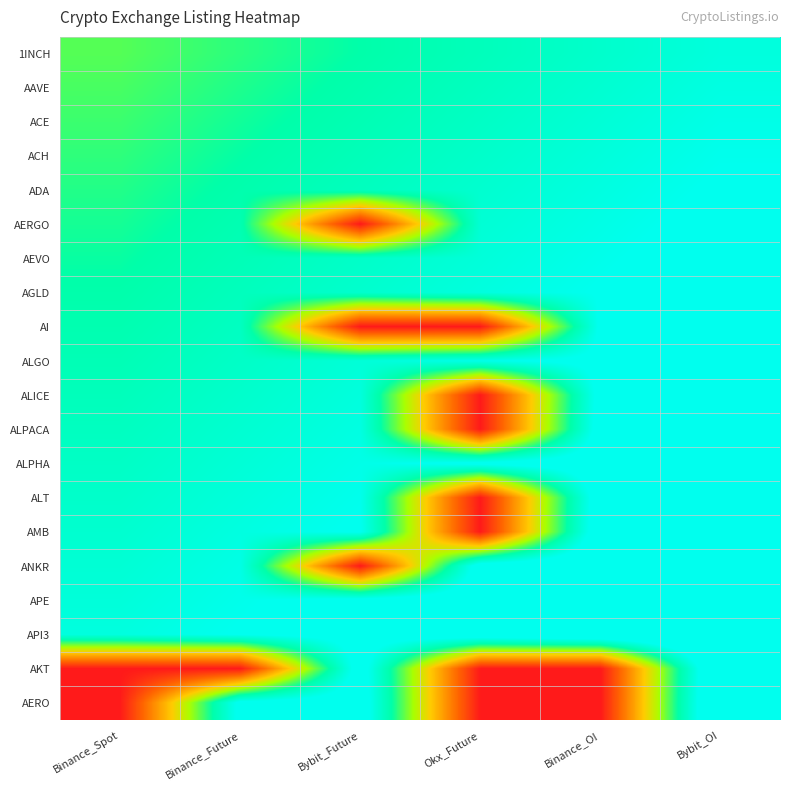

At which category does the chart reach its peak across all series?

Bybit_OI